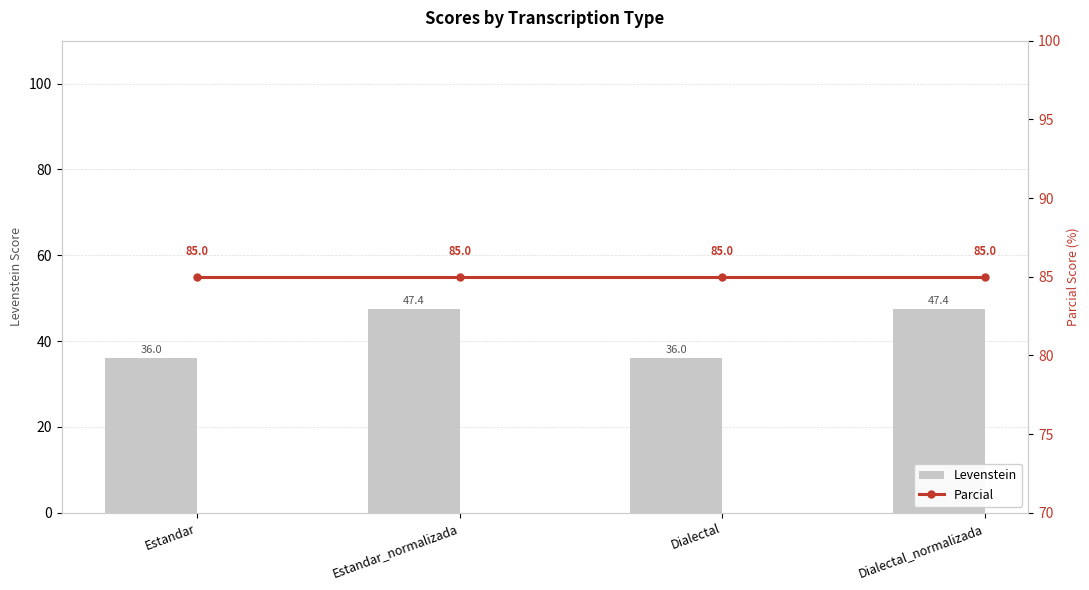

Read the Parcial value at Estandar.

85.0